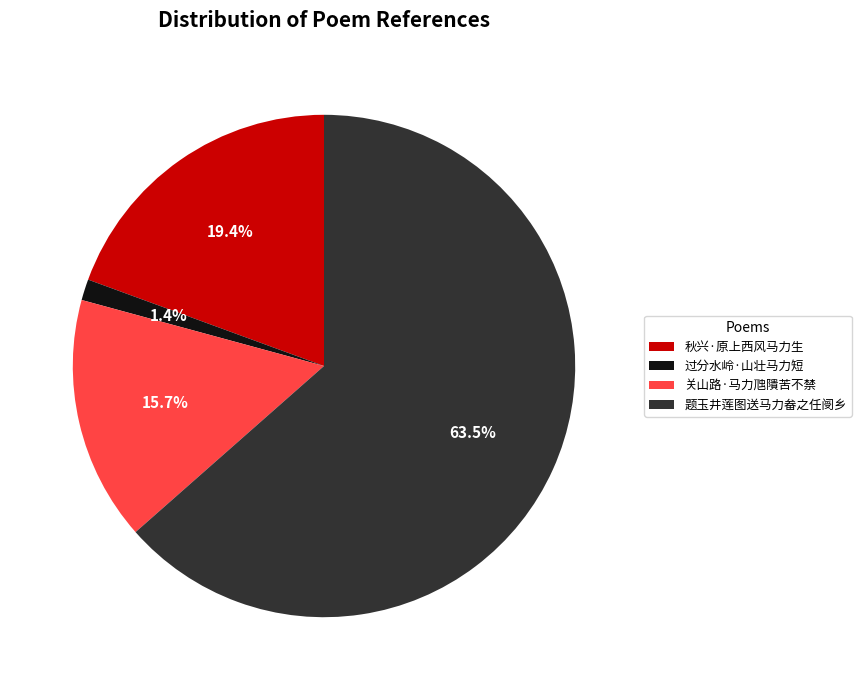

How many slices are in this pie chart?

4